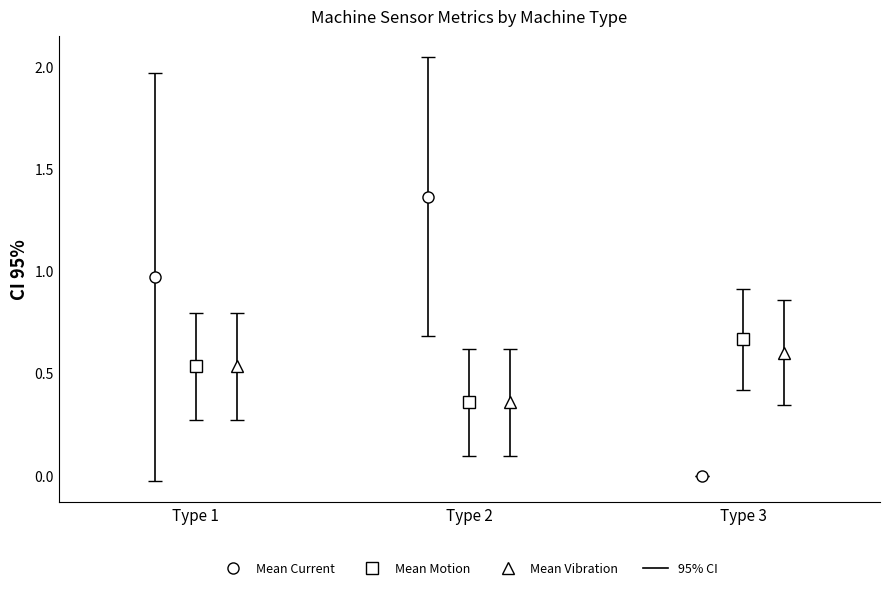

What is the lowest value of the Mean Vibration series?

0.4